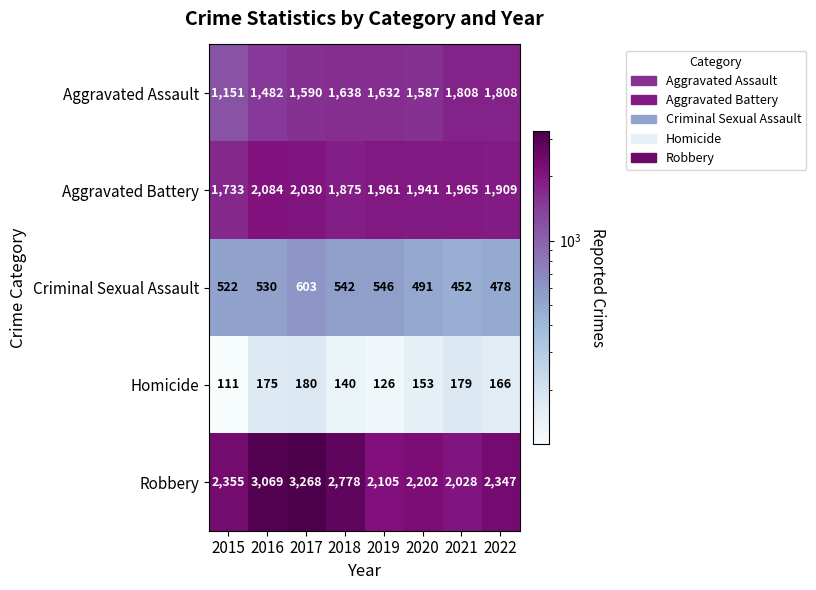

At how many categories does at least one series exceed 404?

8